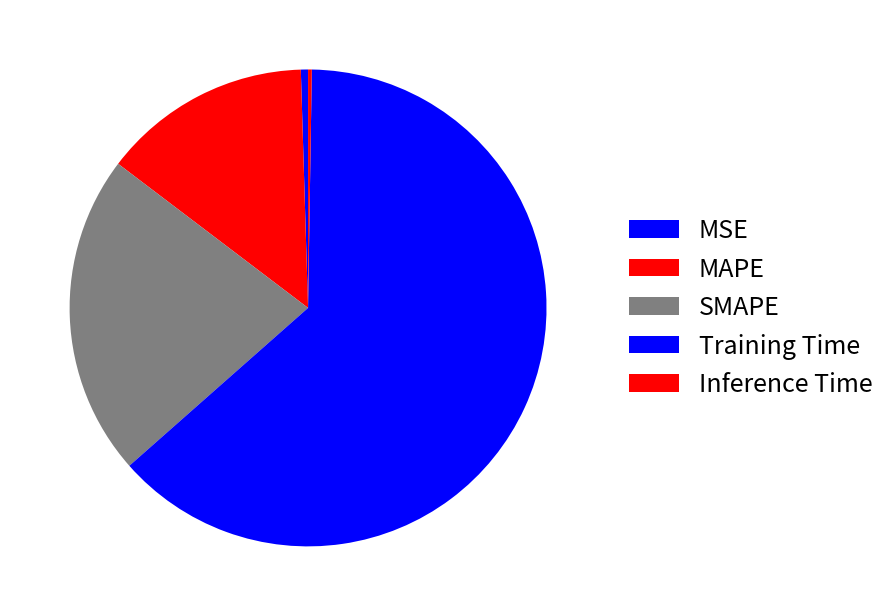

To the nearest percent, what percentage of the pie is SMAPE?

22%